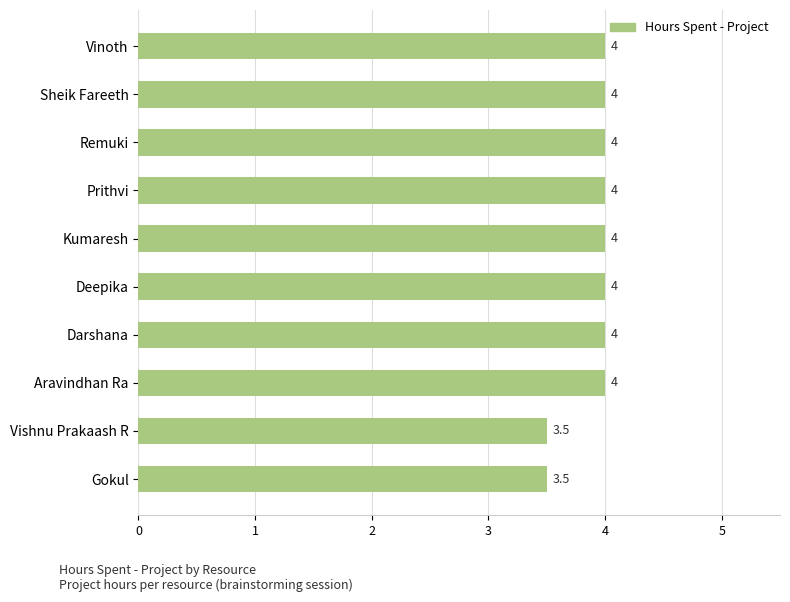

How many values are between 4 and 5?

8